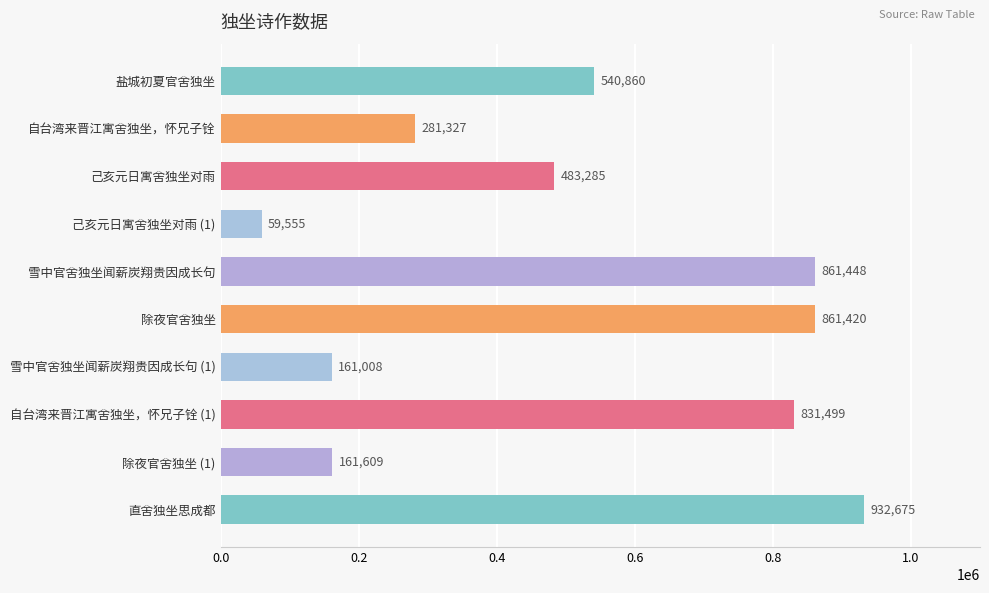

List the labels in order of value, smallest first.

己亥元日寓舍独坐对雨 (1), 雪中官舍独坐闻薪炭翔贵因成长句 (1), 除夜官舍独坐 (1), 自台湾来晋江寓舍独坐，怀兄子铨, 己亥元日寓舍独坐对雨, 盐城初夏官舍独坐, 自台湾来晋江寓舍独坐，怀兄子铨 (1), 除夜官舍独坐, 雪中官舍独坐闻薪炭翔贵因成长句, 直舍独坐思成都